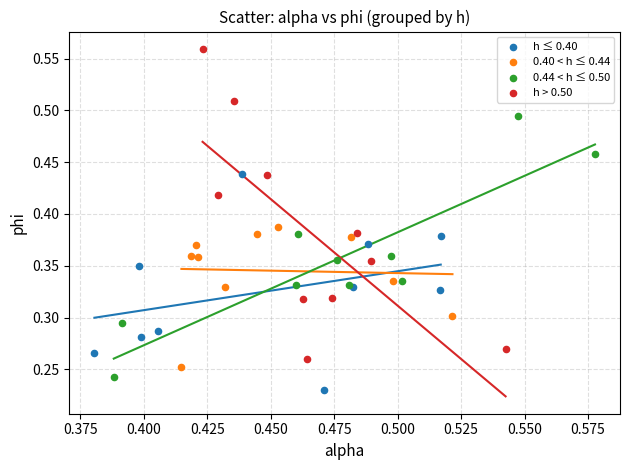

Which series contains the highest Y value?

h > 0.50